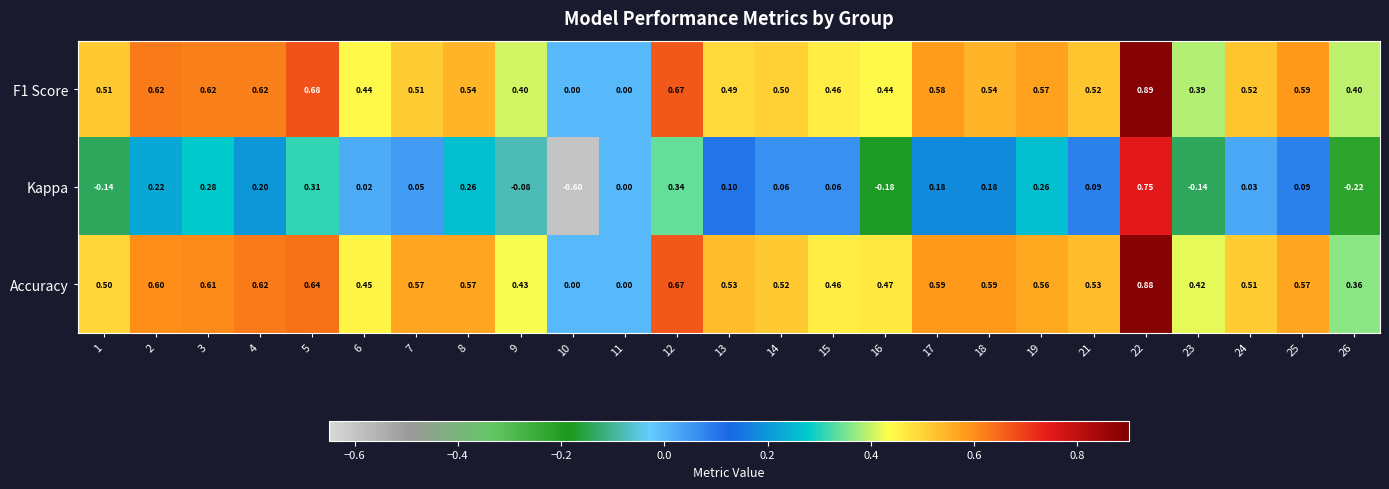

Is the value of Accuracy at 15 greater than the value of Kappa at 11?

Yes